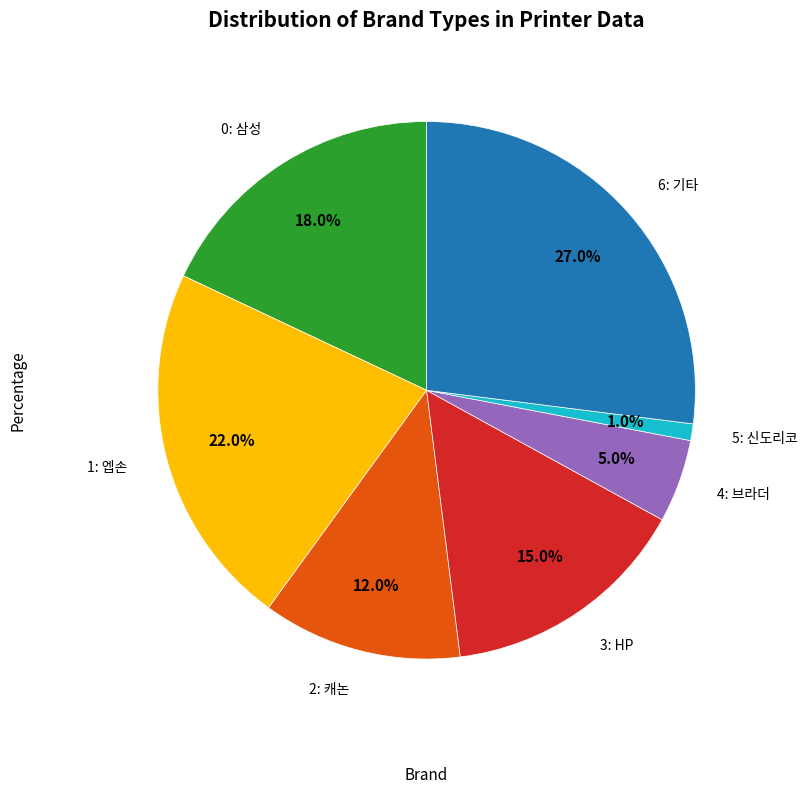

Is there a majority slice in this chart?

No